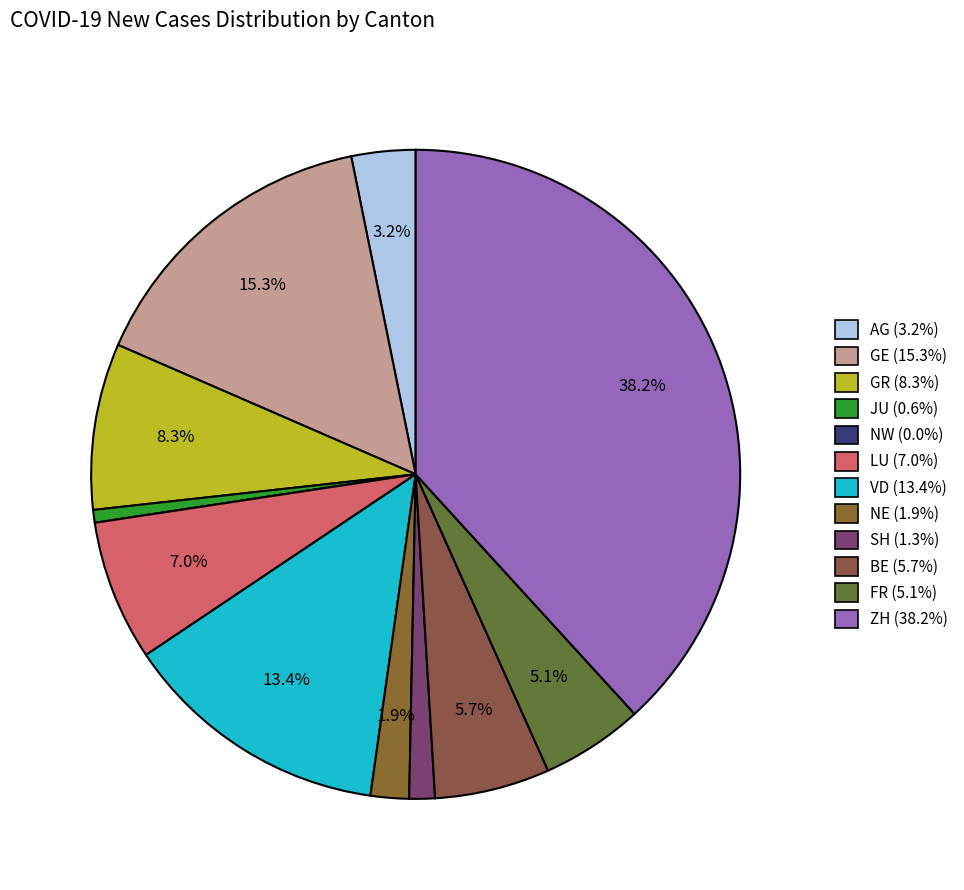

What percentage is the FR slice, to the nearest percent?

5%